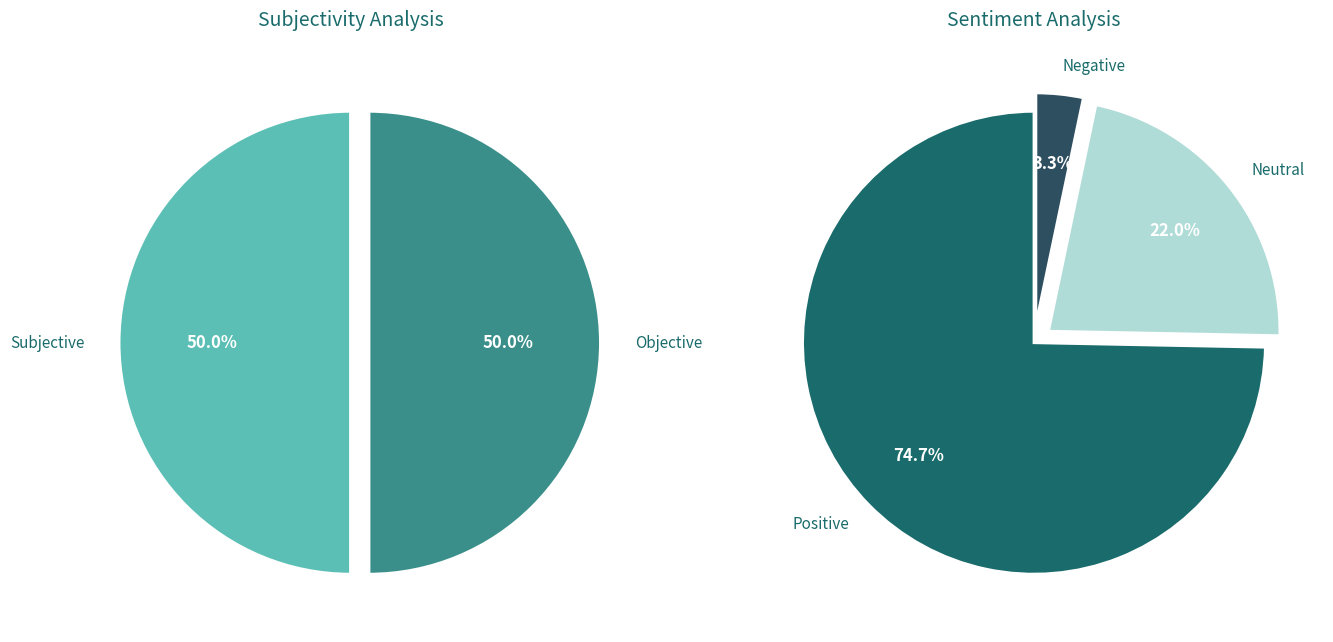

Is there a majority slice in this chart?

No